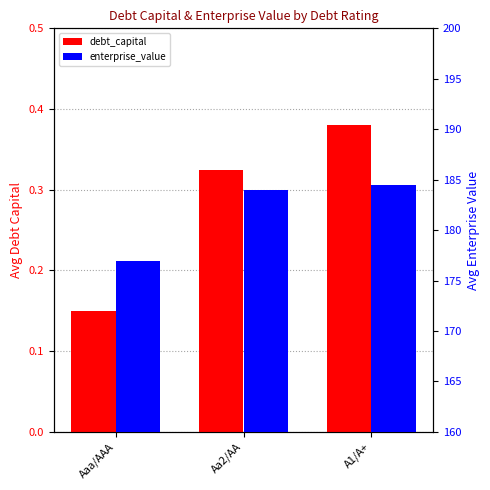

What is the label of the 1st bar from the left?

Aaa/AAA